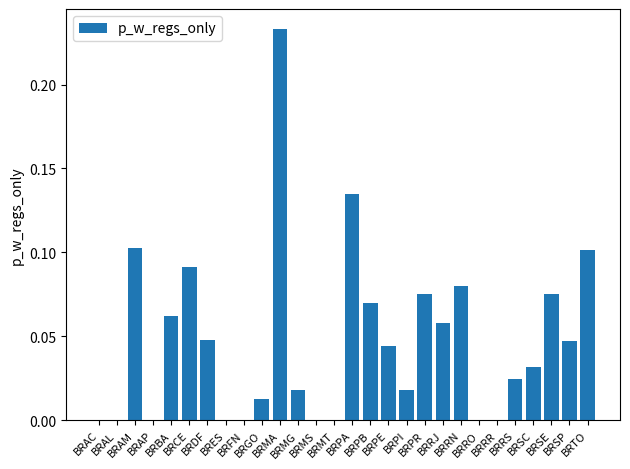

What is the sum of all values?

1.3